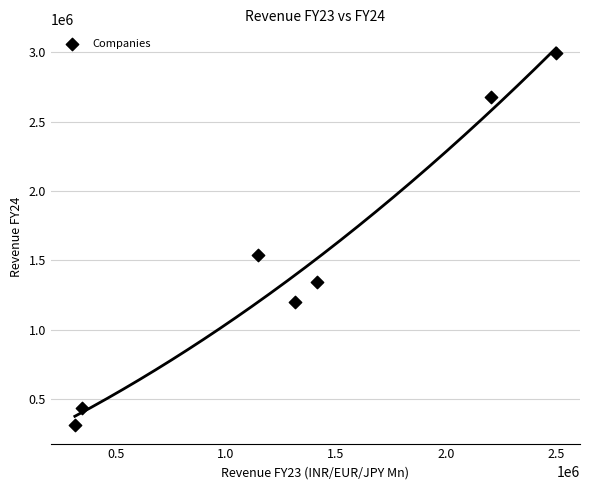

What is the range of X values (max minus min)?

2186504.5